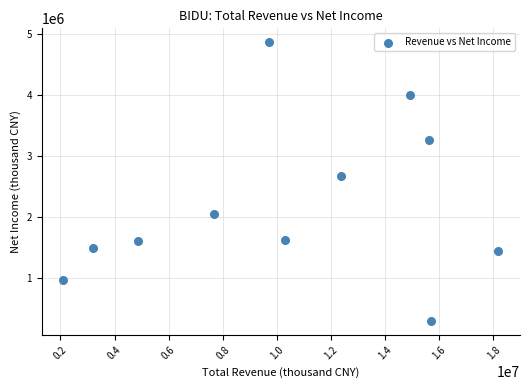

What Y value in the scatter plot is closest to 2578500?

2675000